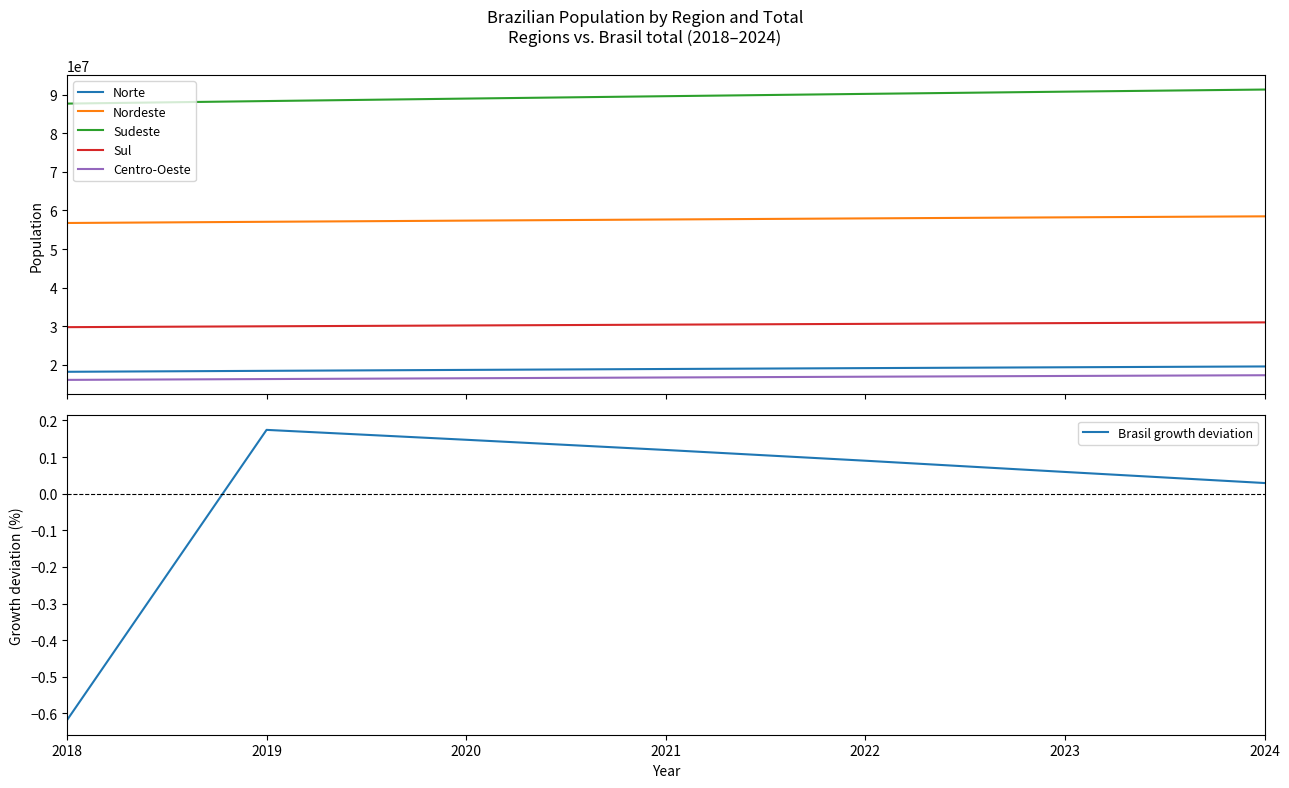

How many values in the Nordeste series exceed 57667842?

3